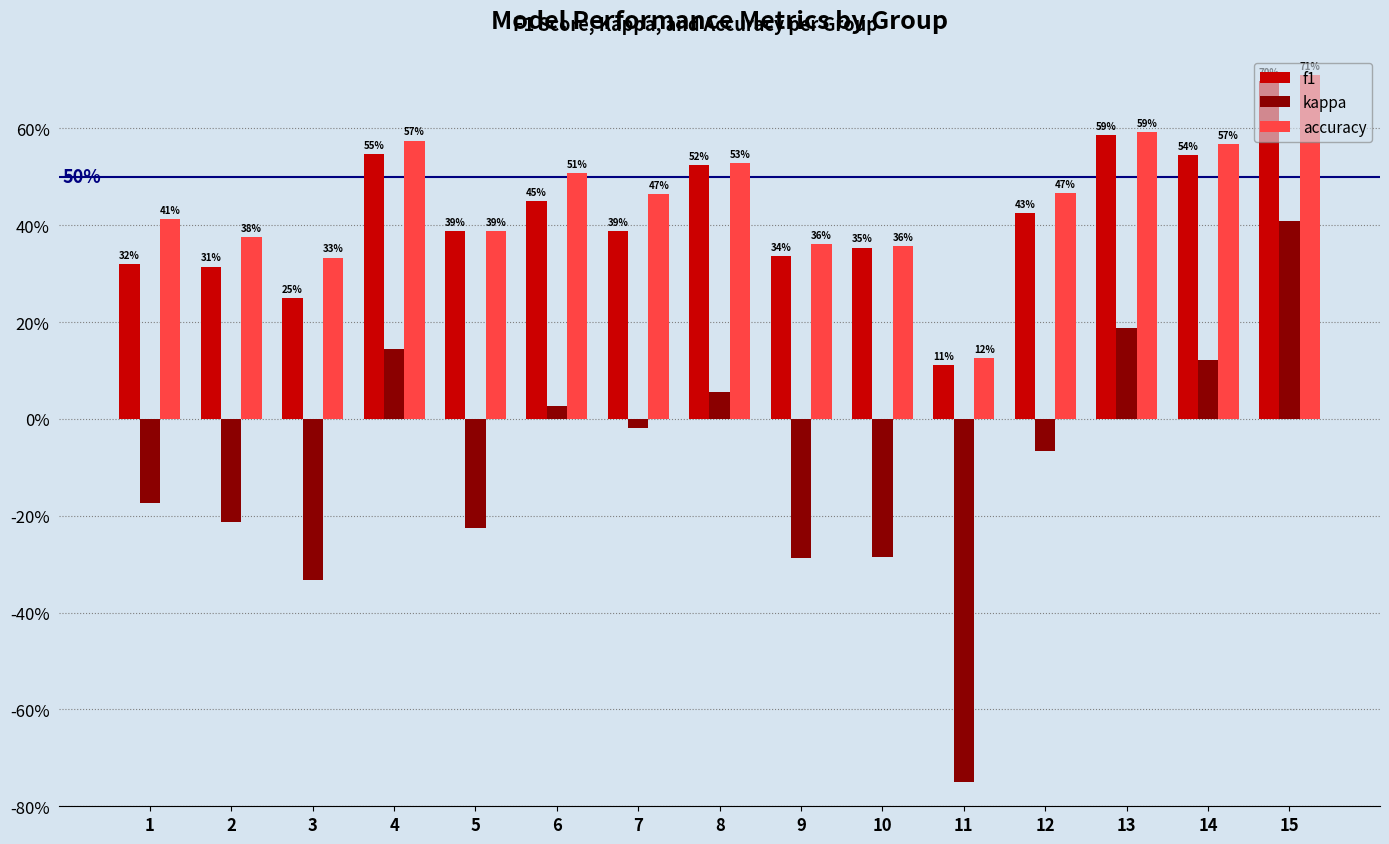

What is the value of the kappa bar at the 4th from the left?

0.1